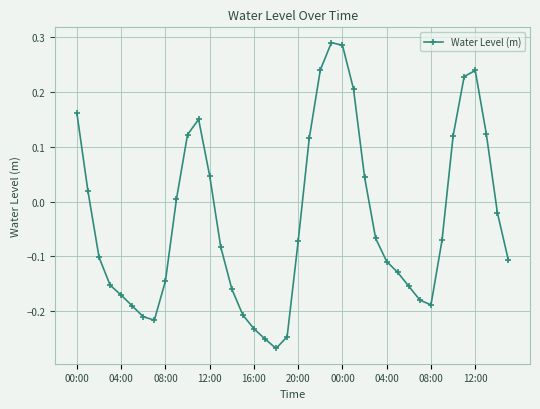

What is the difference between the second highest and minimum values?

0.6